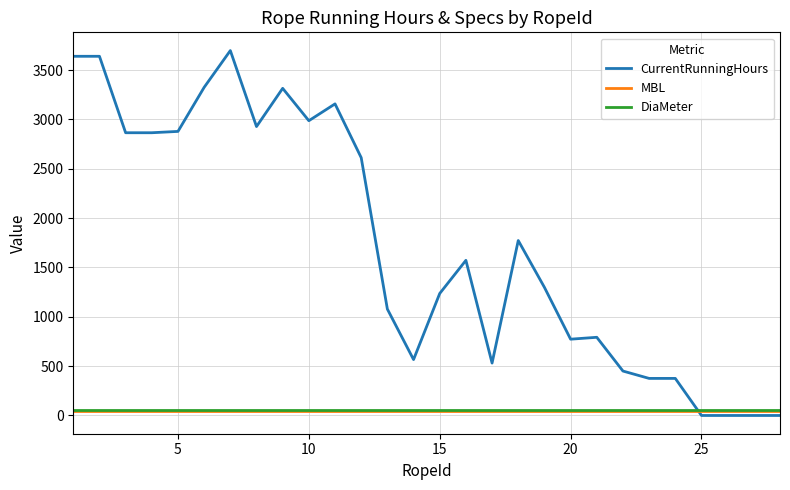

Which series has the largest range (max minus min)?

CurrentRunningHours